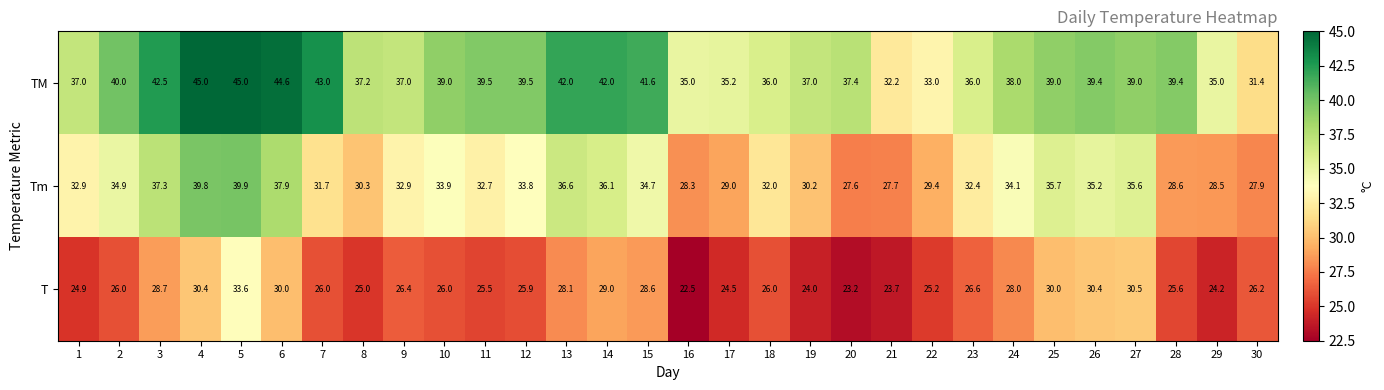

List the series in order of their peak value, highest first.

TM, Tm, T